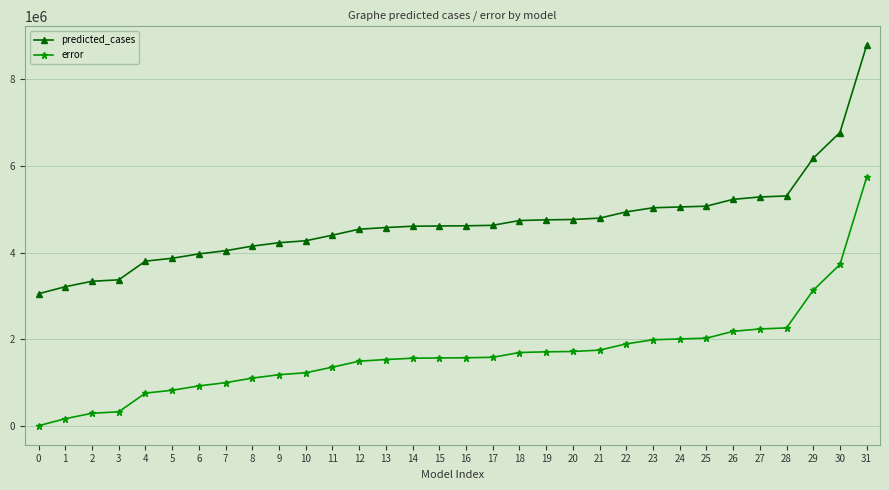

What is the value of the predicted_cases point at the 8th from the left?

4047433.1